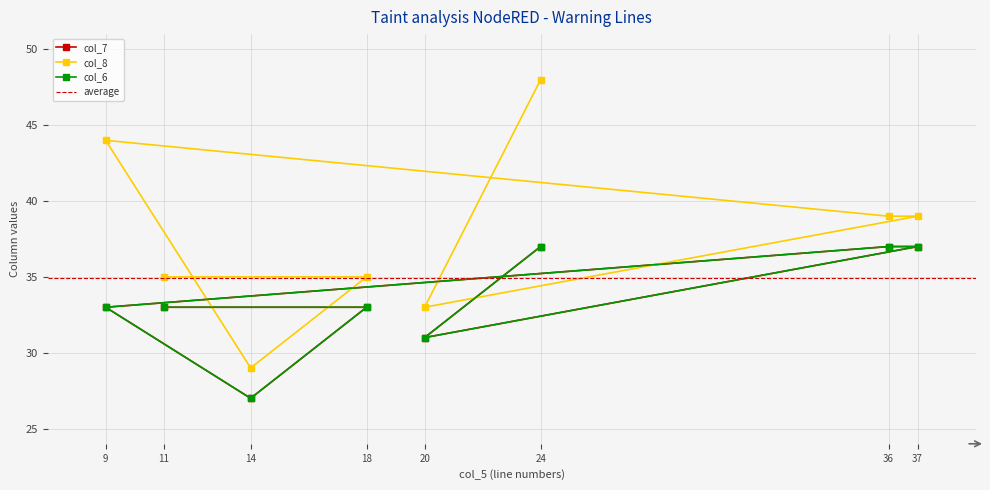

True or false: col_8 has more than 2 points higher than both neighbors.

False